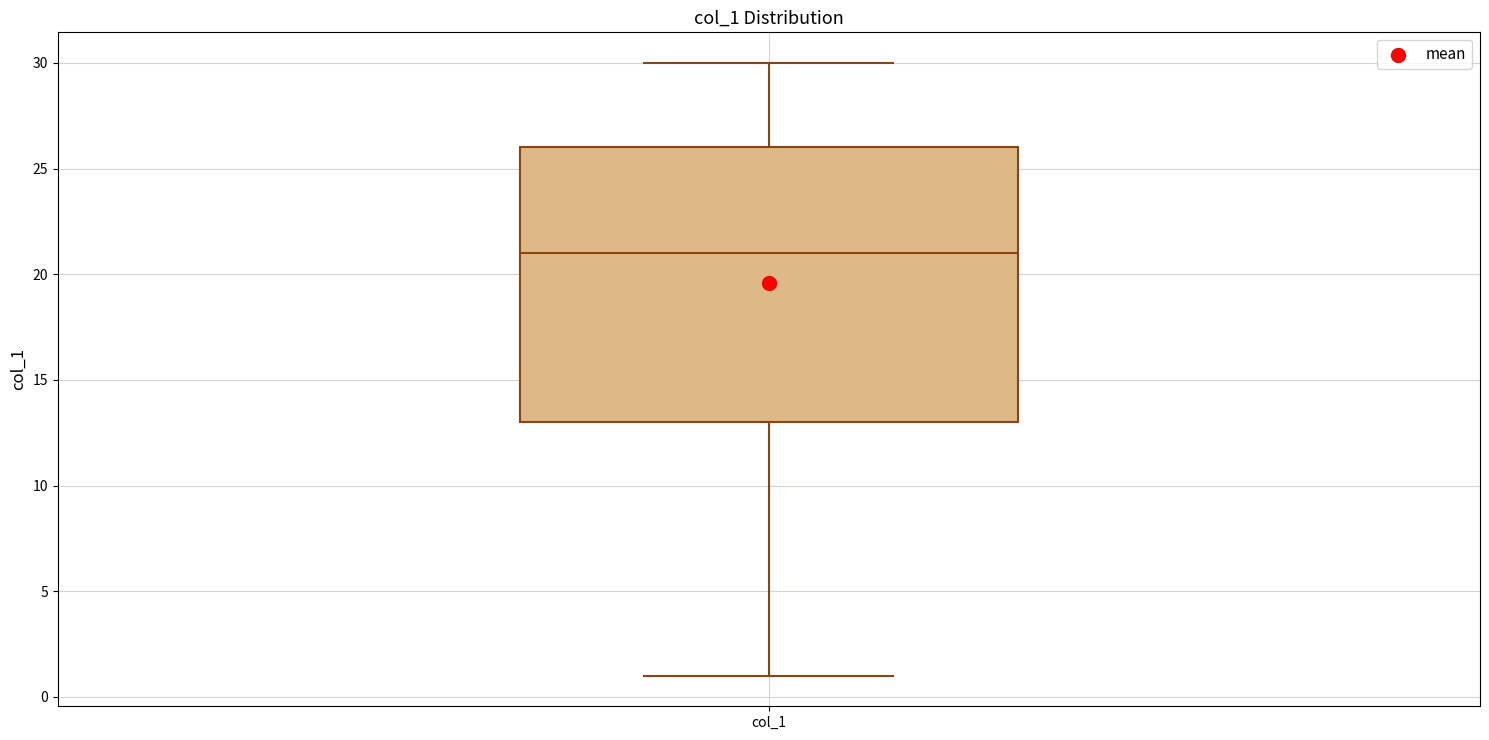

Read this box plot against the y-axis: the position of the median line, the range covered by the box, and the ends of both whiskers. The values are not printed on the chart, so give them approximately, as read against the axis.

median 21, box 13 to 26, whiskers 1 to 30